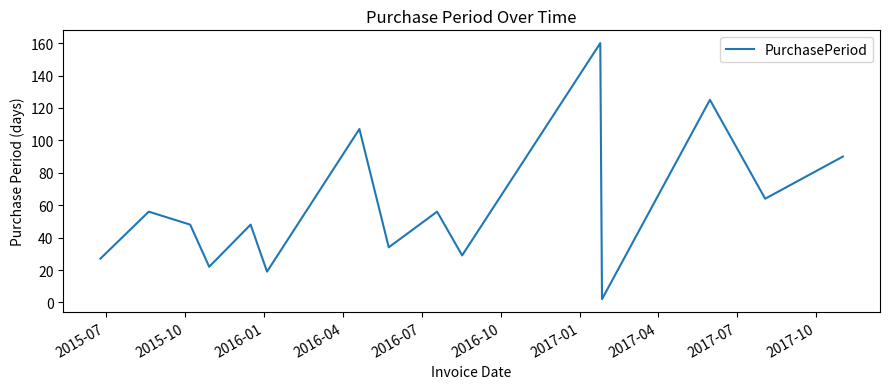

What is the greatest value displayed?

160